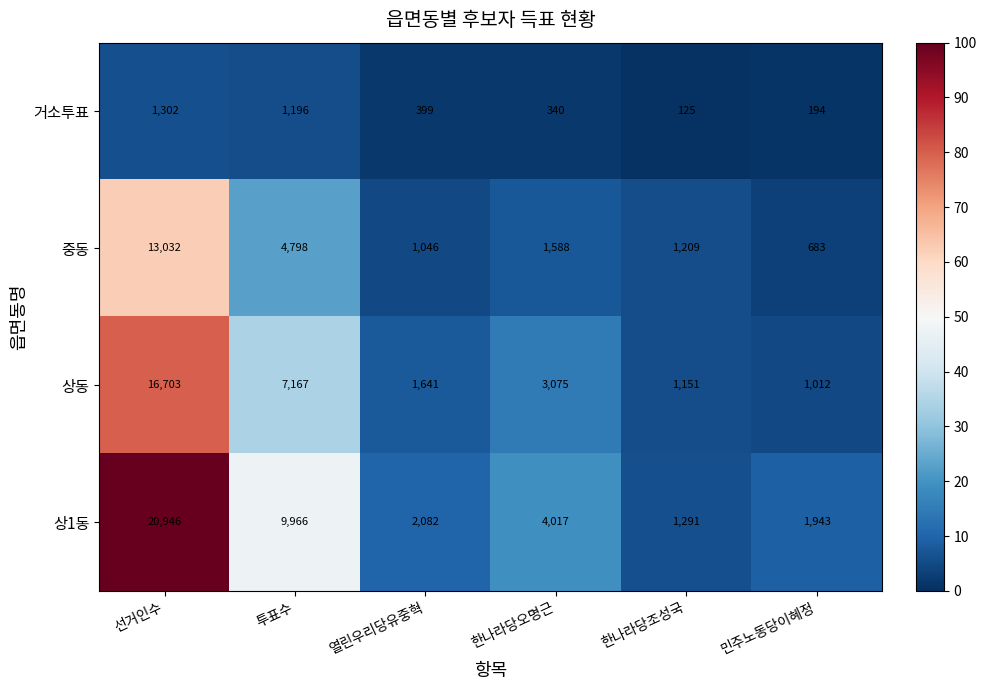

Which label corresponds to the smallest value in the chart?

한나라당조성국